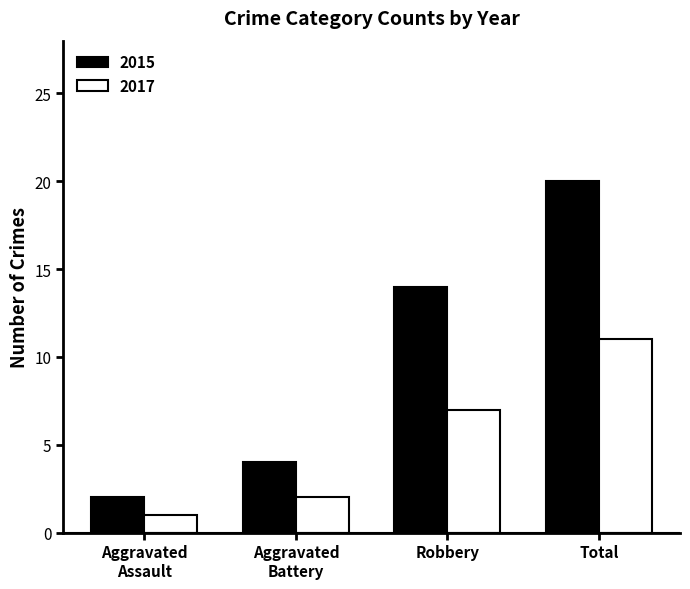

What is the average value of the 2017 series?

5